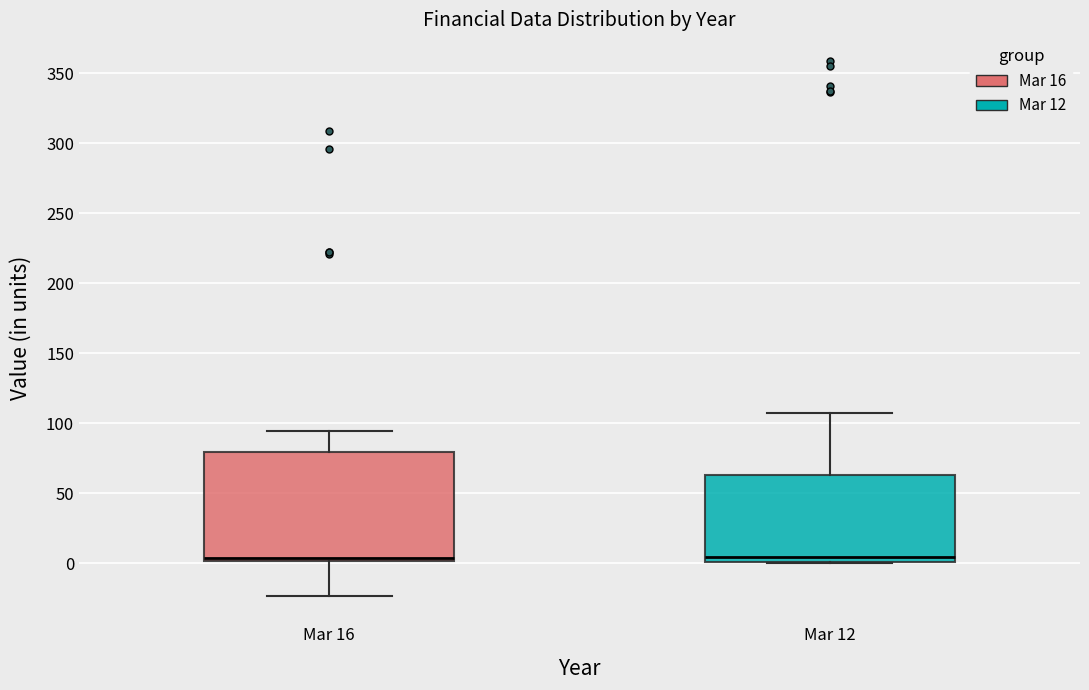

Which box is the tallest, from its lower edge to its upper edge?

Mar 16